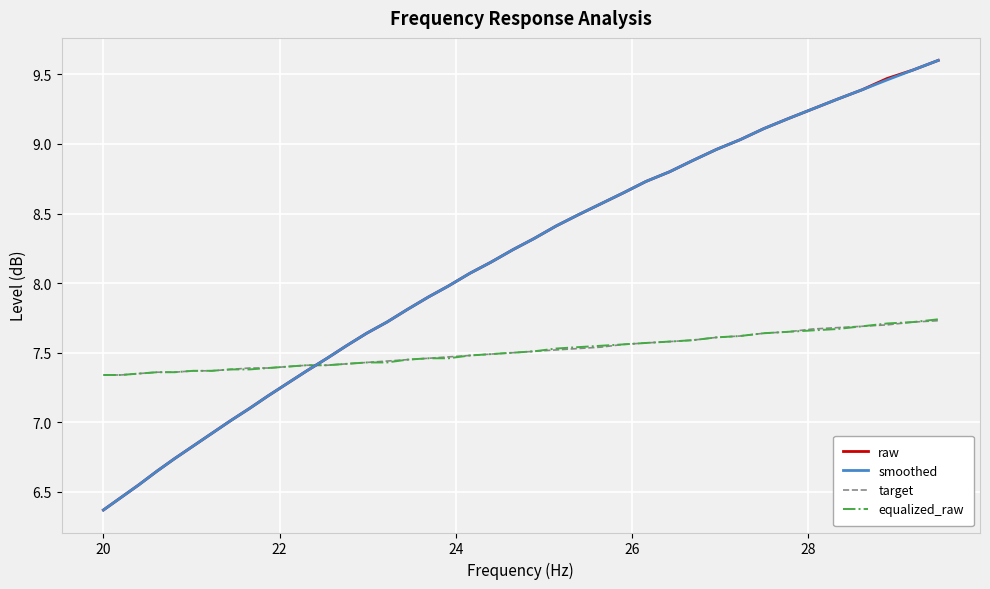

Count the target values in the range 7 to 8.

40